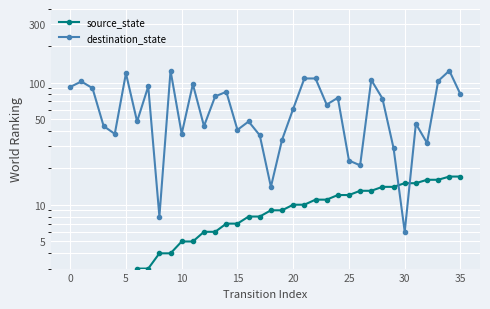

At which label does destination_state reach its minimum?

30